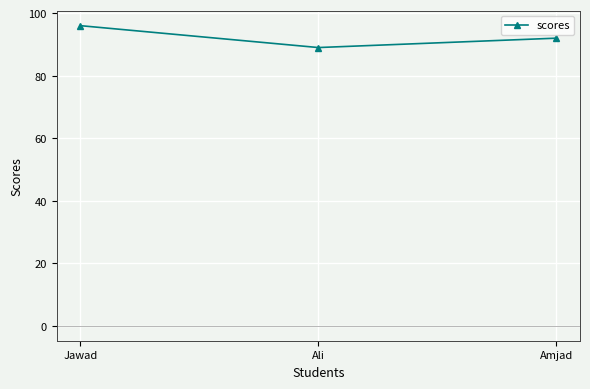

At which label is the value closest to 92?

Amjad